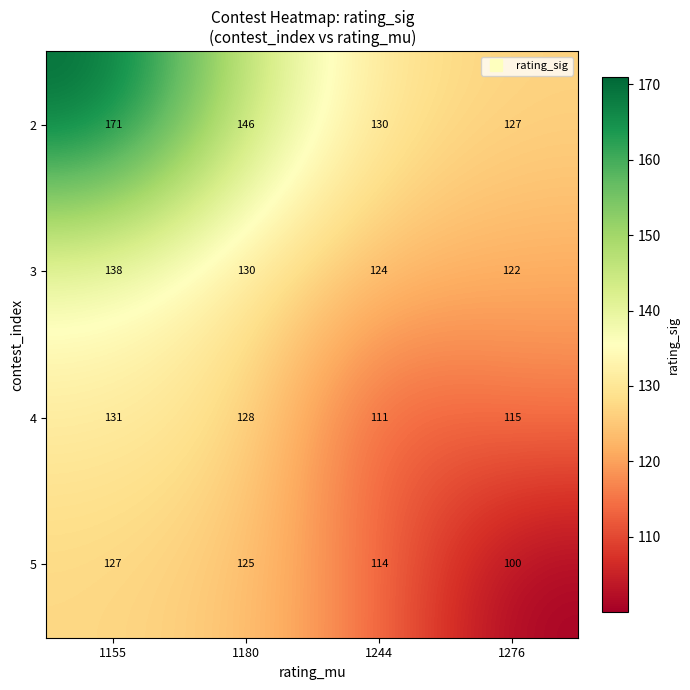

At which label is 2 closest to 149?

1180